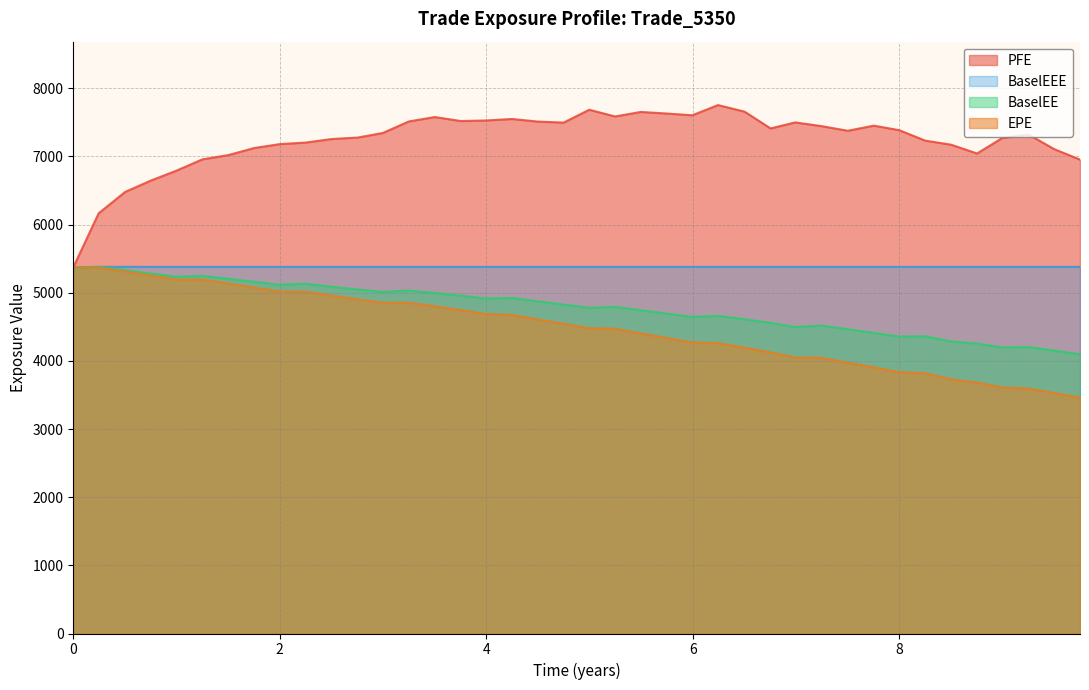

List the series in order of their peak value, lowest first.

EPE, BaselEE, BaselEEE, PFE